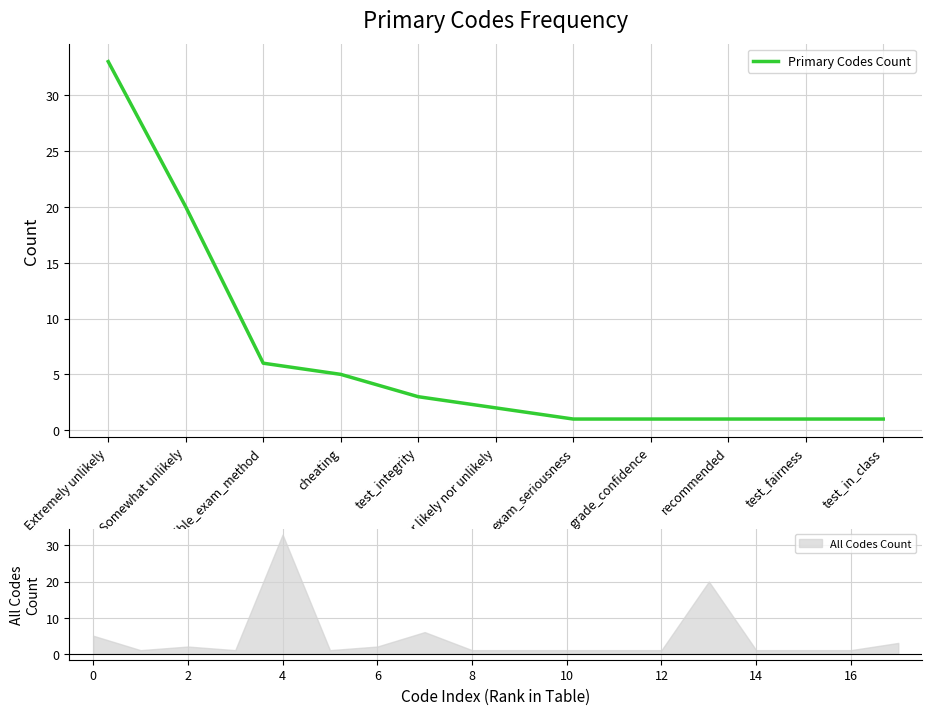

What is the label of the 1st point from the right?

test_in_class